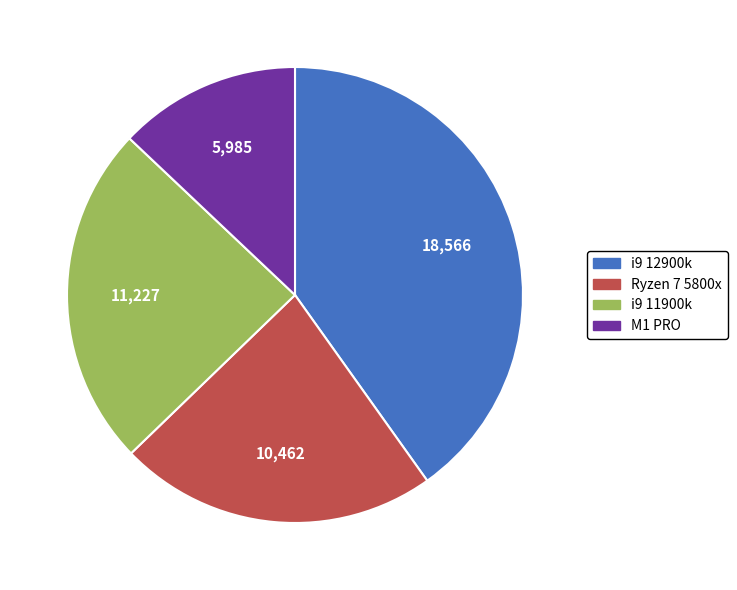

Count the number of slices in the pie.

4